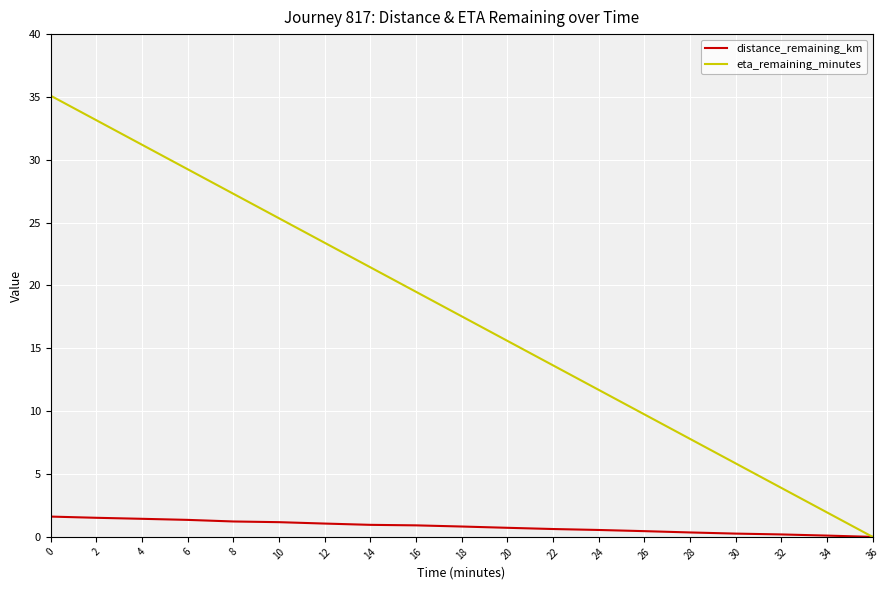

The distance_remaining_km series shows 0.3 at 30. True or false?

True